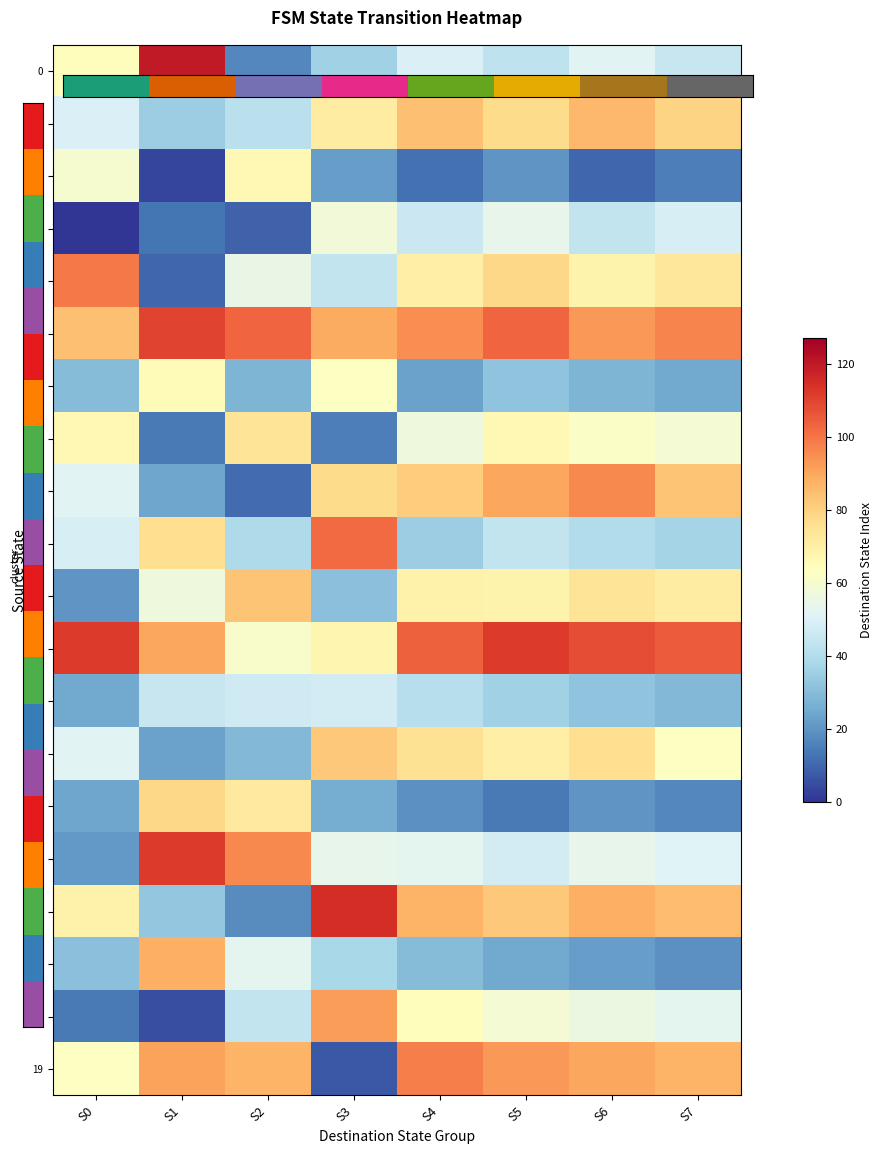

At which category is the sum across all series the highest?

S5